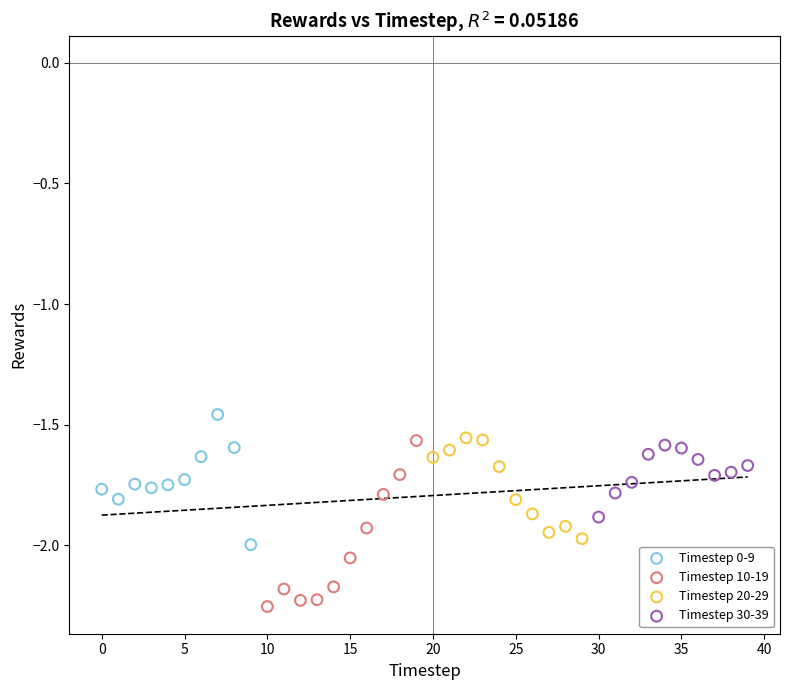

Which series contains the lowest Y value?

Timestep 10-19